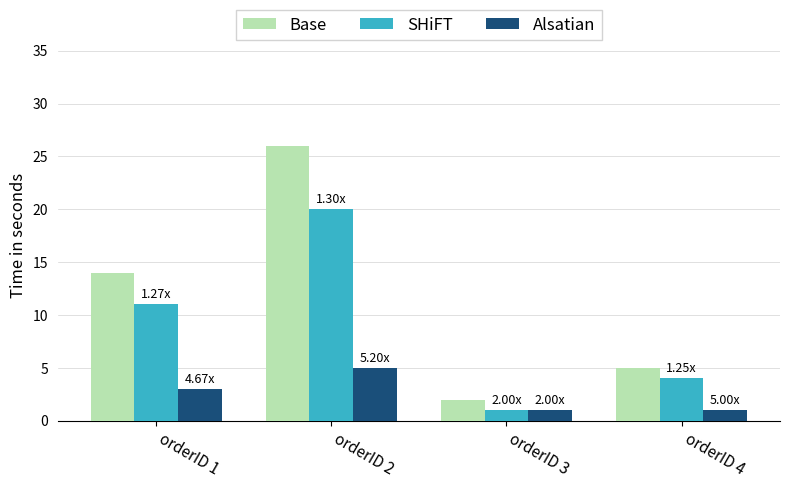

What is the sum of the SHiFT values at orderID 3 and orderID 4?

5